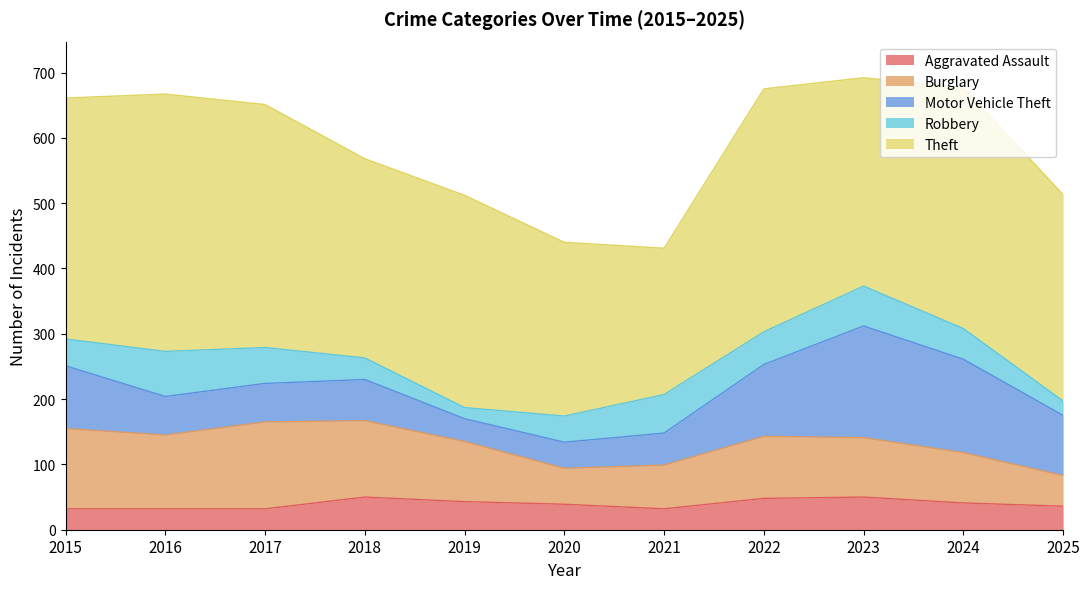

What is the spread (max minus min) of values at 2022?

324